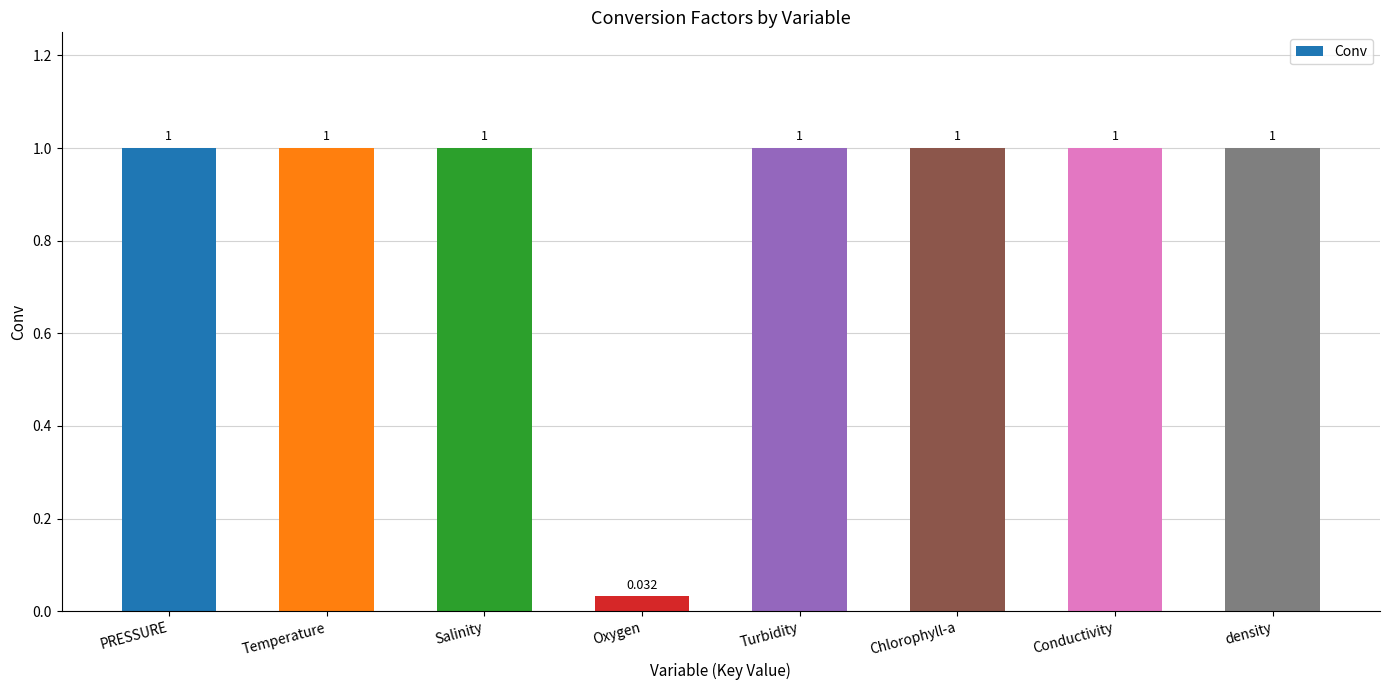

What is the sum of the values at Oxygen and Temperature?

1.0